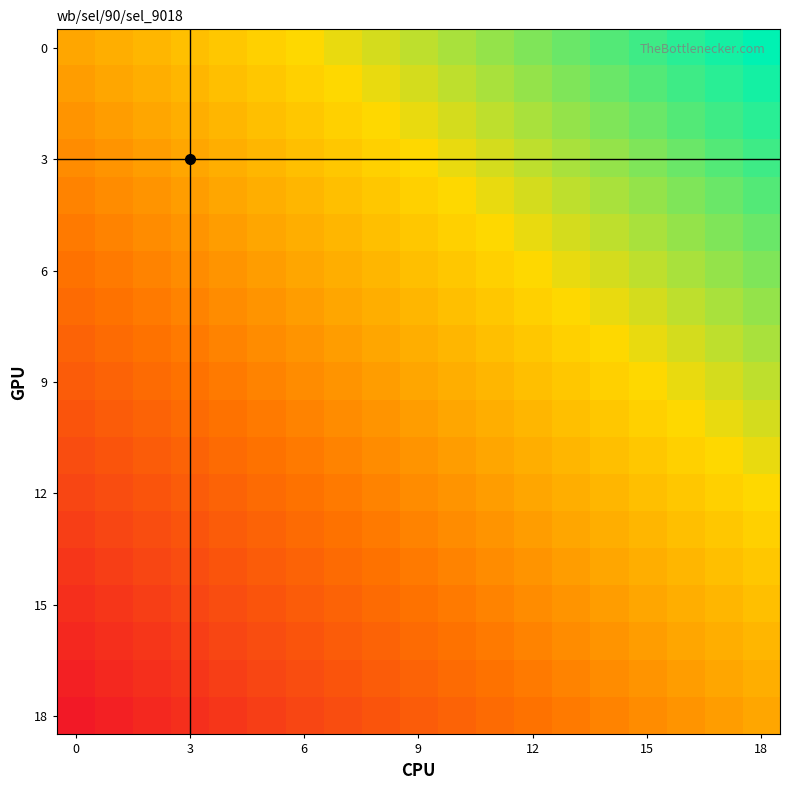

Which series has the largest total across all categories?

row_0